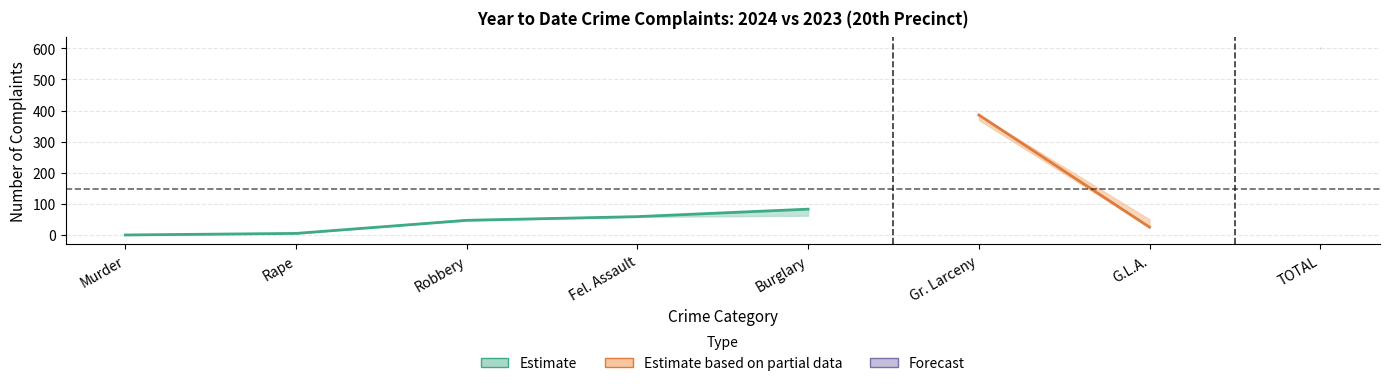

Where does the YTD_2023 series first go above 58?

Burglary